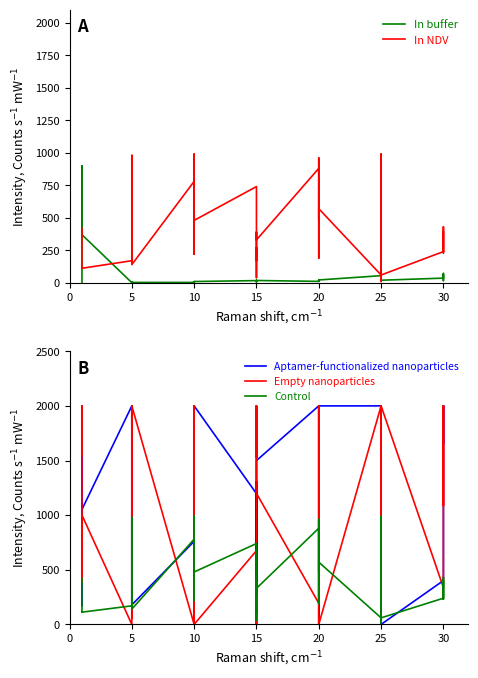

Does the chart have visible grid lines?

No